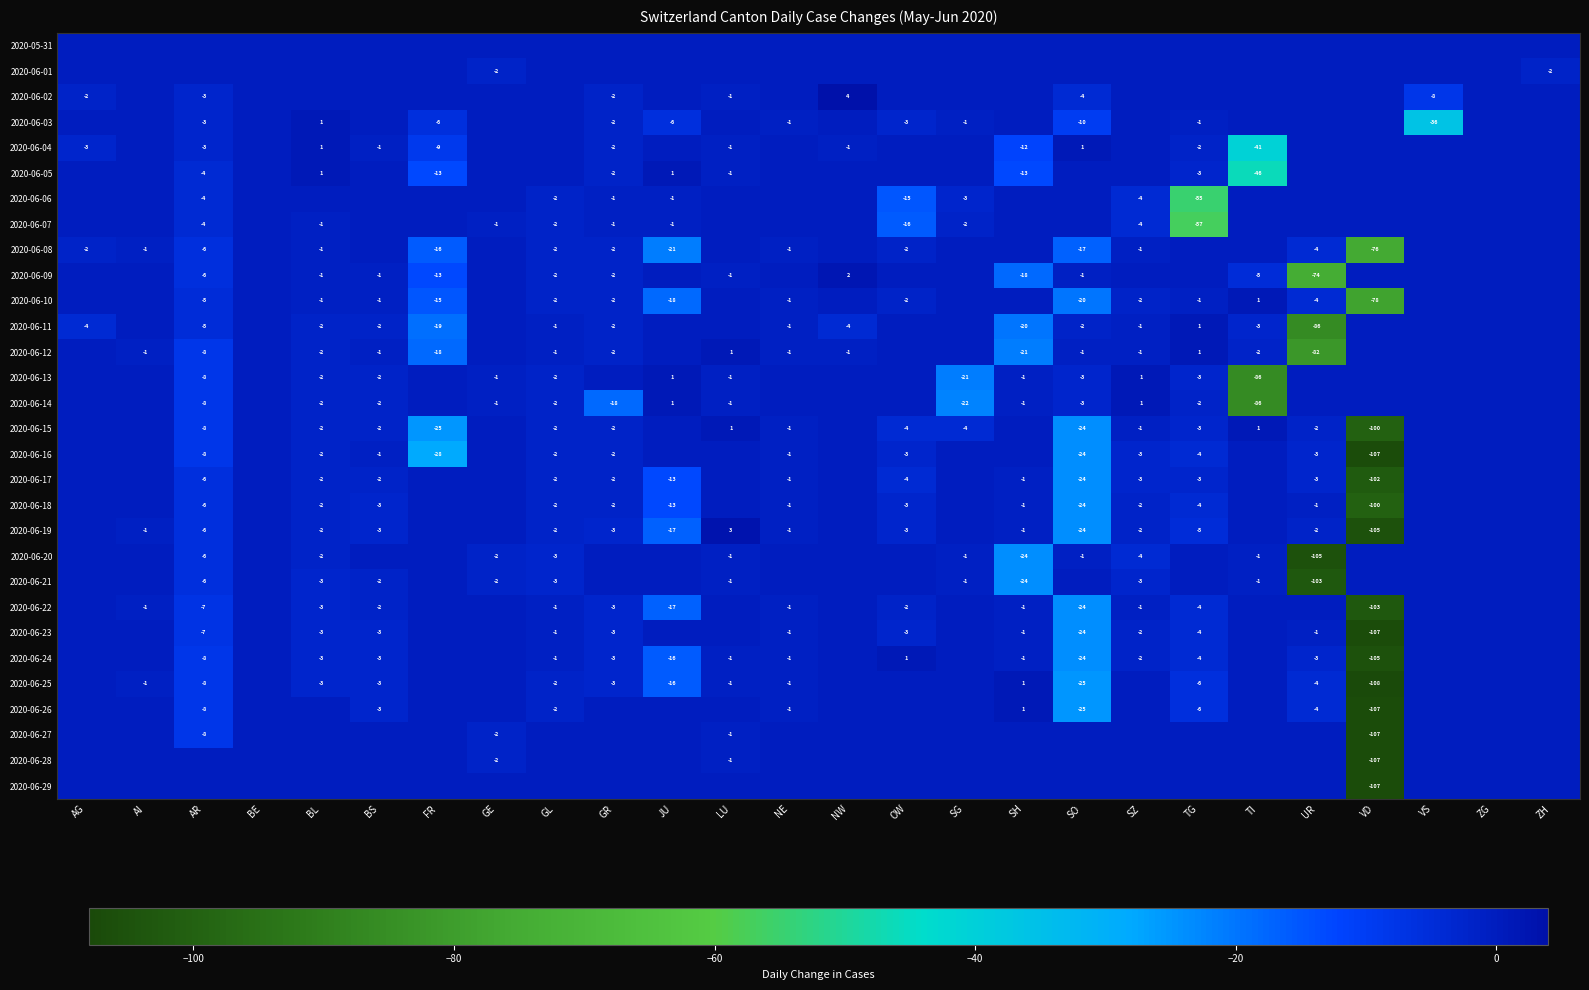

The 2020-06-09 series shows 2 at NW. True or false?

True